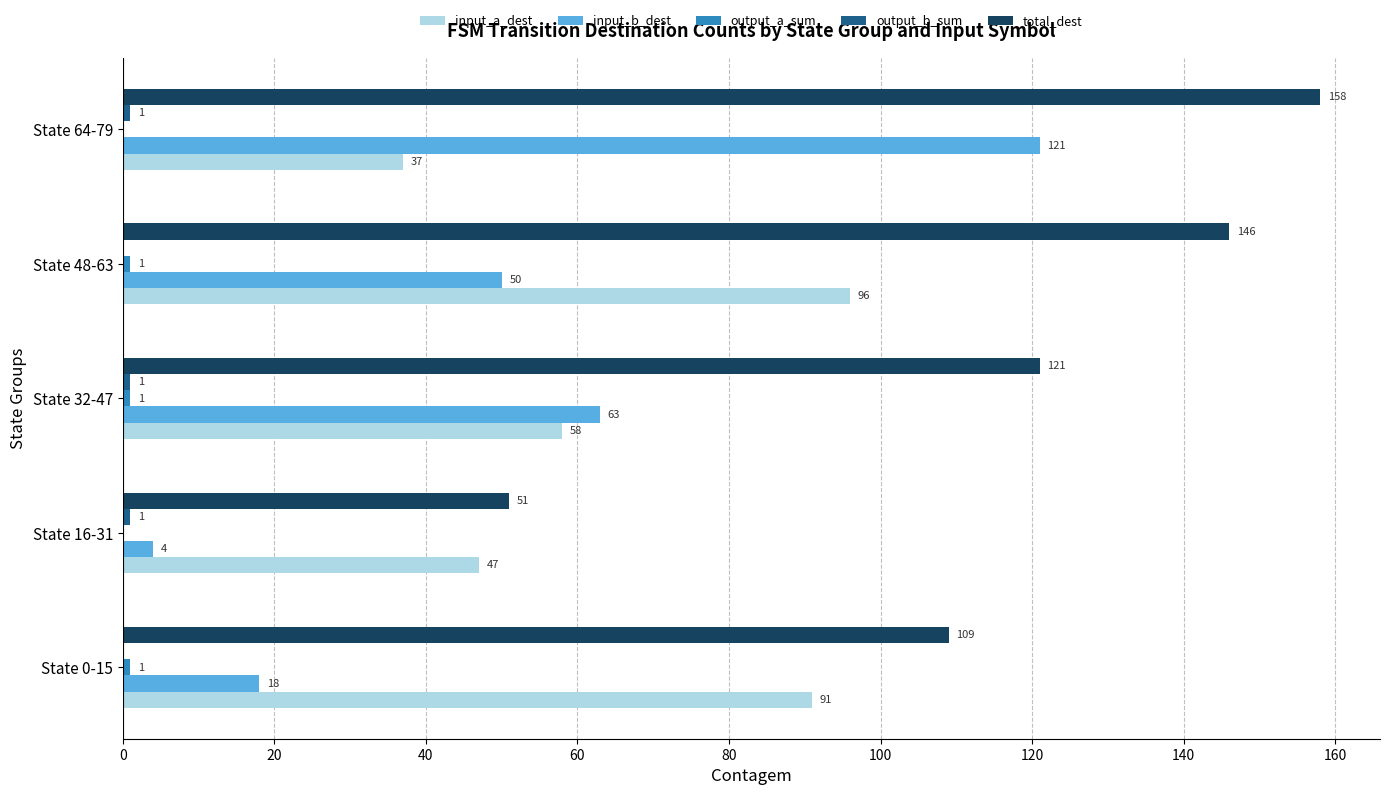

Read the input_a_dest value at State 32-47, to the nearest 10.

60